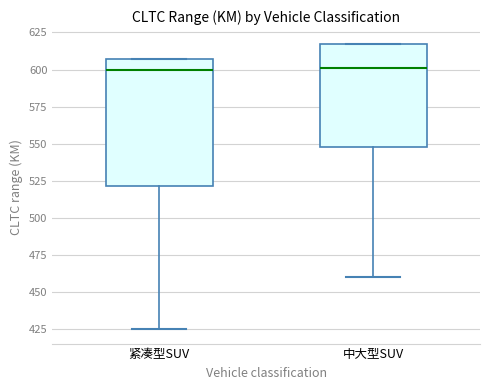

Where does the lower whisker of the box for 紧凑型SUV end on the y-axis? The values are not printed on the chart, so give them approximately, as read against the axis.

425